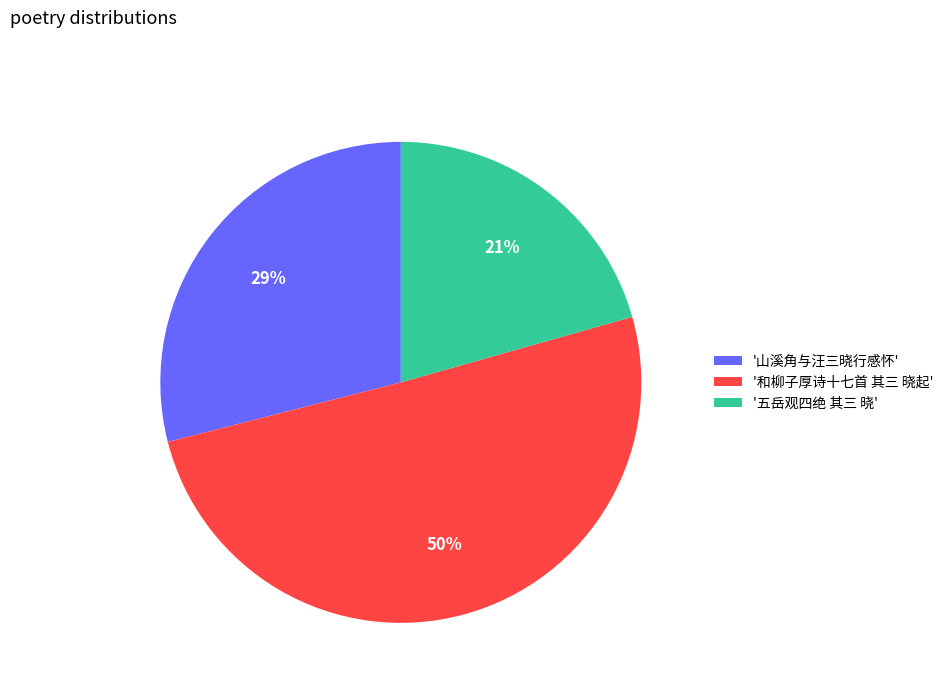

To the nearest percent, what is the combined percentage of '山溪角与汪三晓行感怀' and '五岳观四绝 其三 晓'?

50%